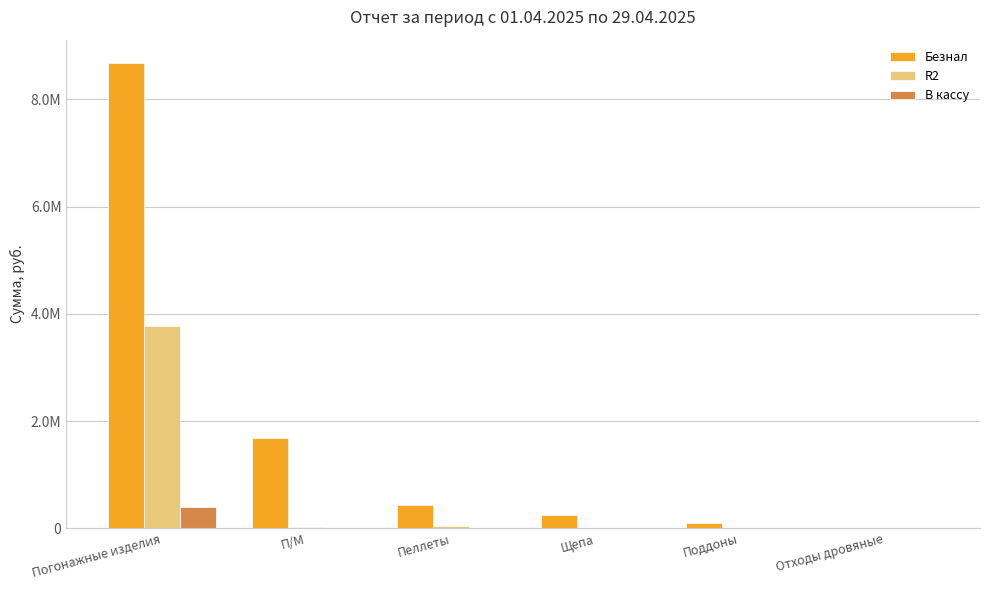

Are the bars grouped side by side (vs. stacked)?

Yes